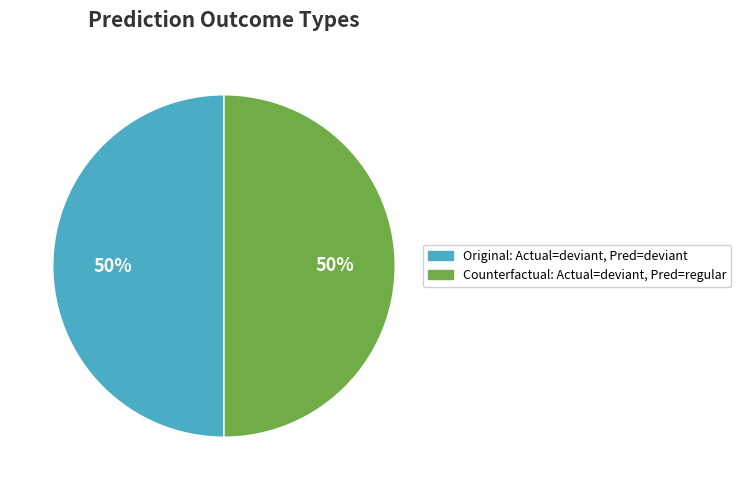

Approximately how many times larger is the value at Counterfactual: Actual=deviant, Pred=regular compared to Original: Actual=deviant, Pred=deviant?

1.0